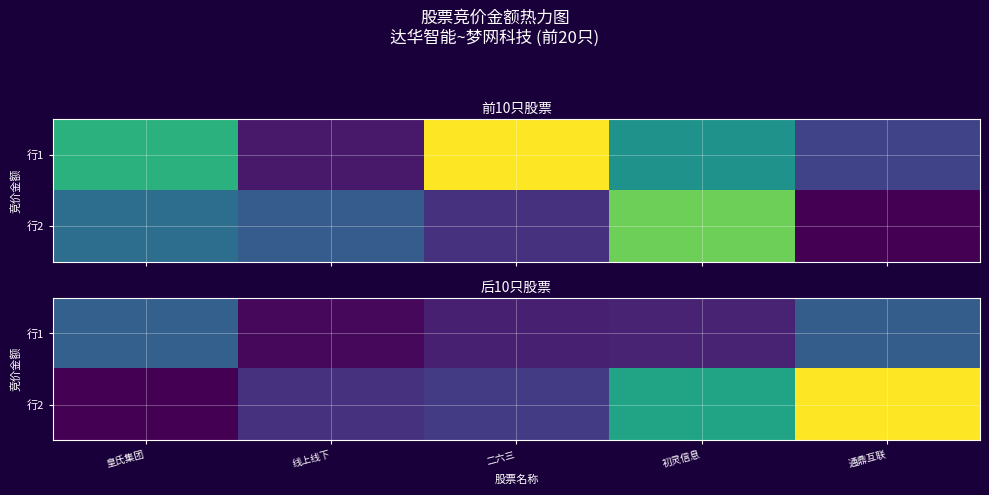

At which category does the chart reach its peak across all series?

通鼎互联